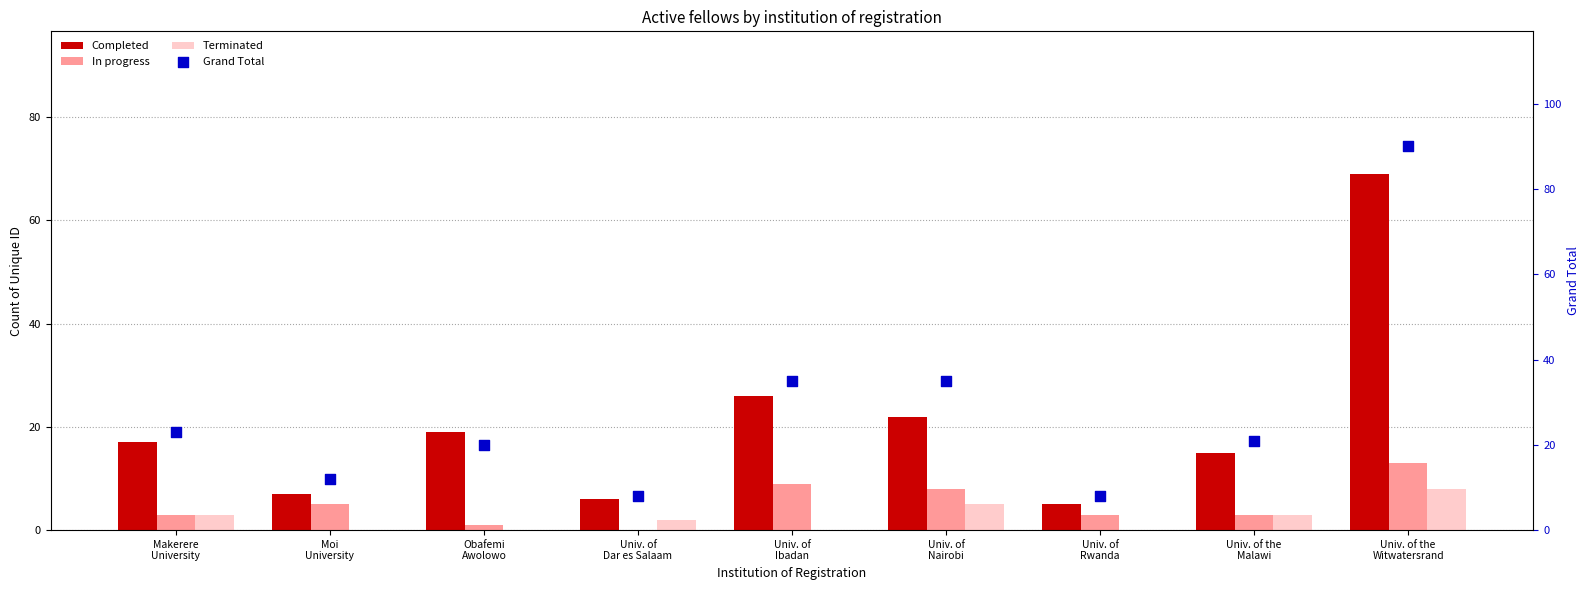

Which series reaches the maximum Y coordinate?

Grand Total